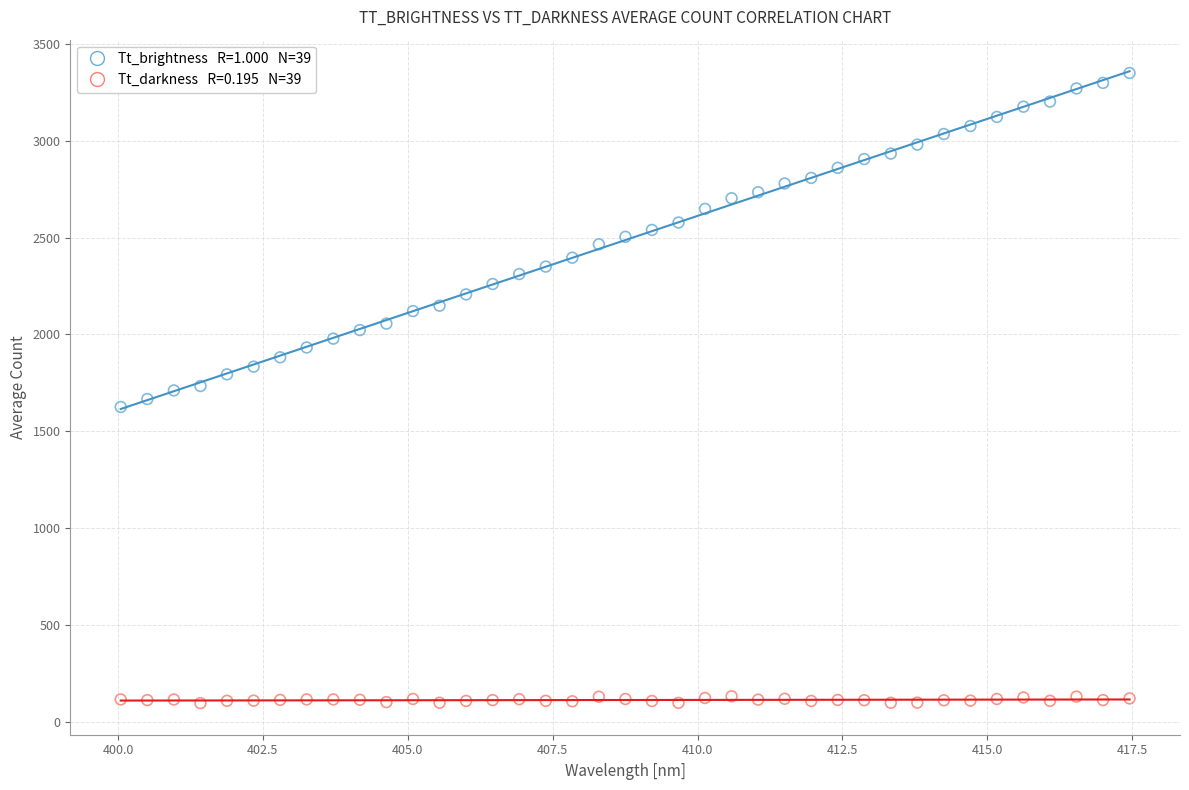

Across all data points, what is the range of X values (max minus min)?

17.4